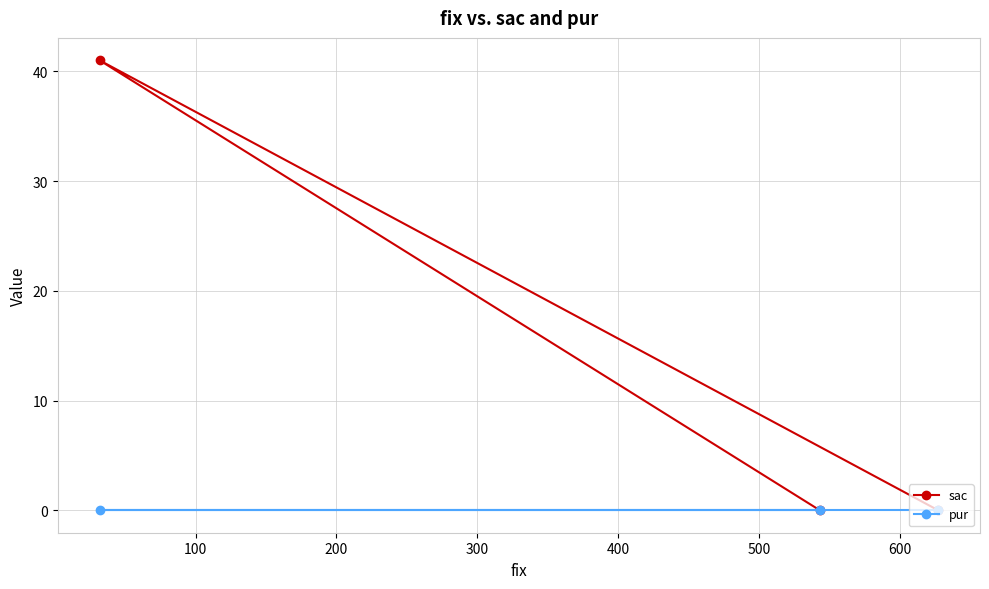

Which series has the largest total across all categories?

sac